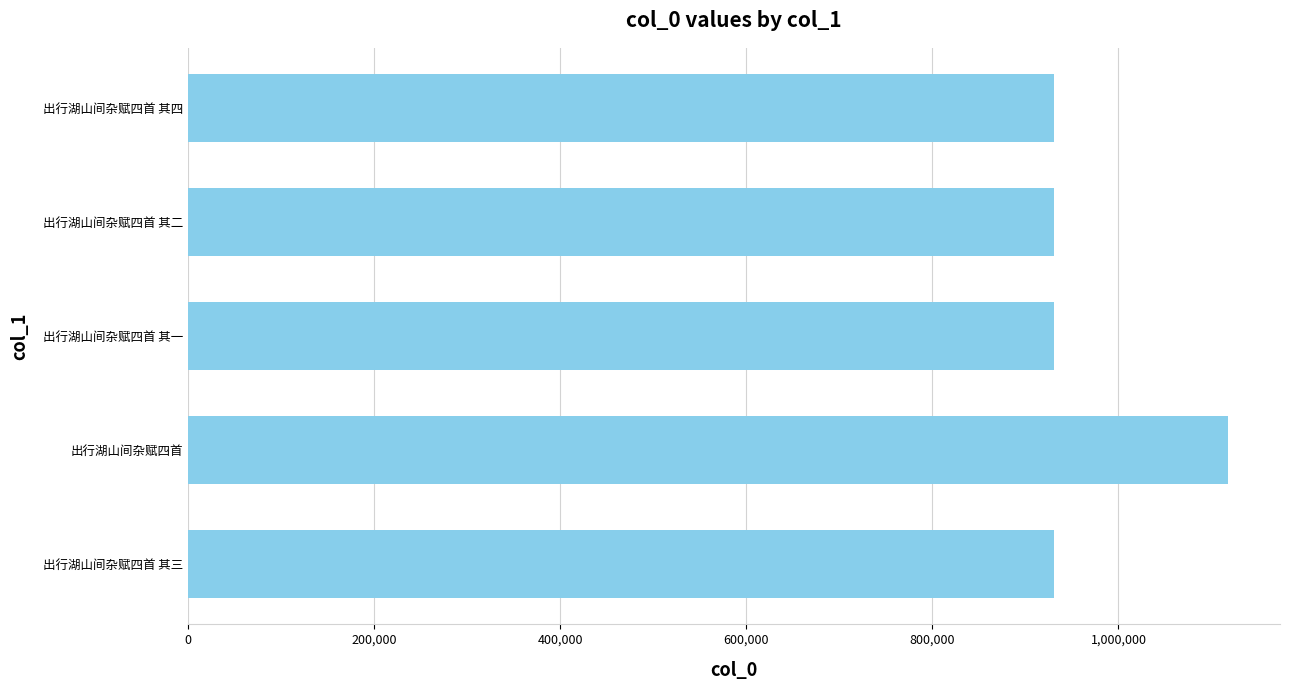

True or false: the data shows 429024 at 出行湖山间杂赋四首 其四.

False